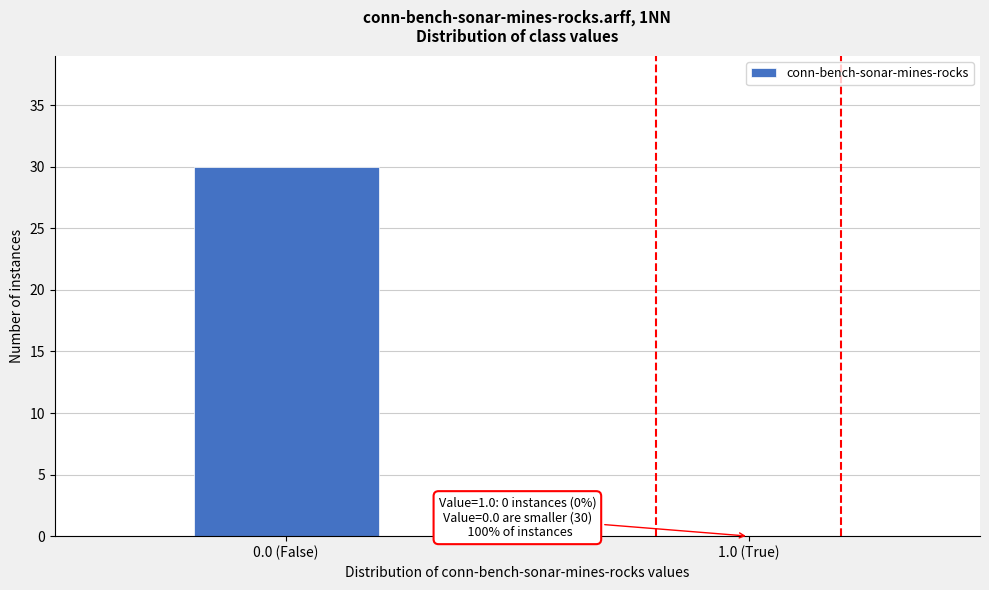

Reading left to right, list all the values displayed in this chart.

0.0 (False)=30	1.0 (True)=0